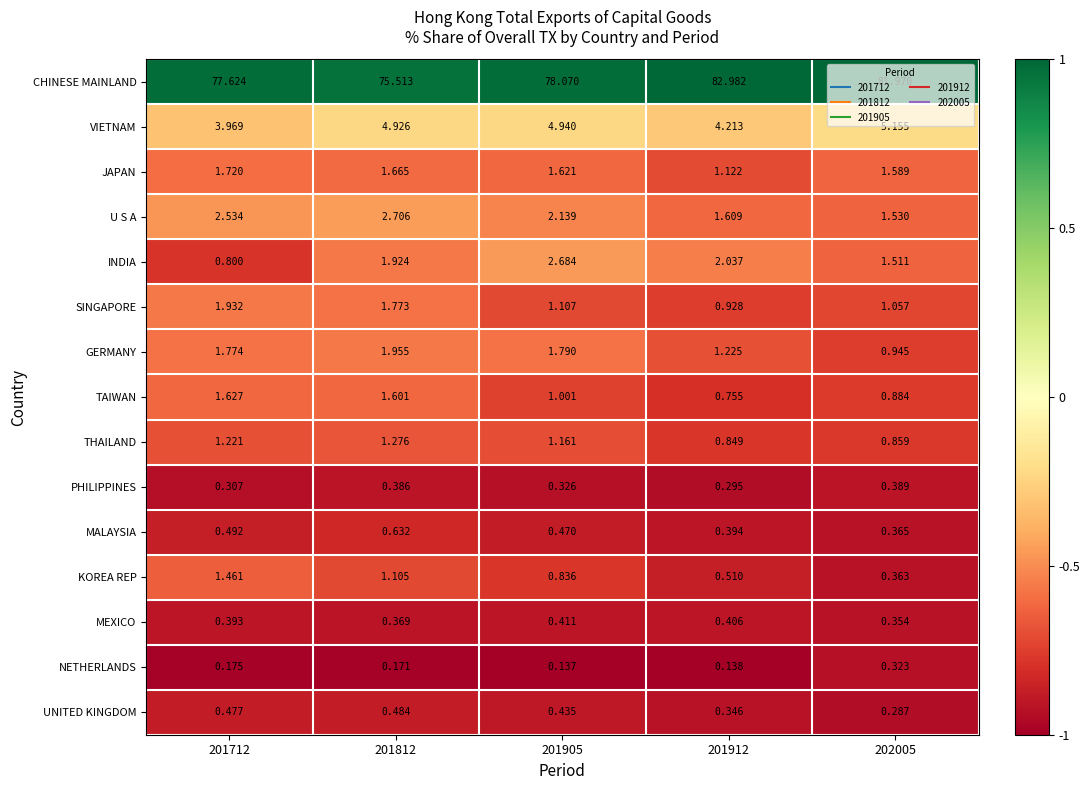

Rank the series by their maximum value, from lowest to highest.

NETHERLANDS, PHILIPPINES, MEXICO, UNITED KINGDOM, MALAYSIA, THAILAND, KOREA REP, TAIWAN, JAPAN, SINGAPORE, GERMANY, INDIA, U S A, VIETNAM, CHINESE MAINLAND